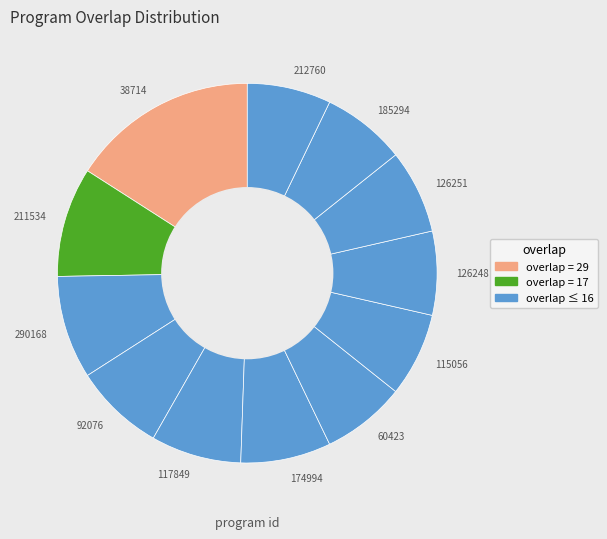

Which category has the biggest portion of the pie?

38714